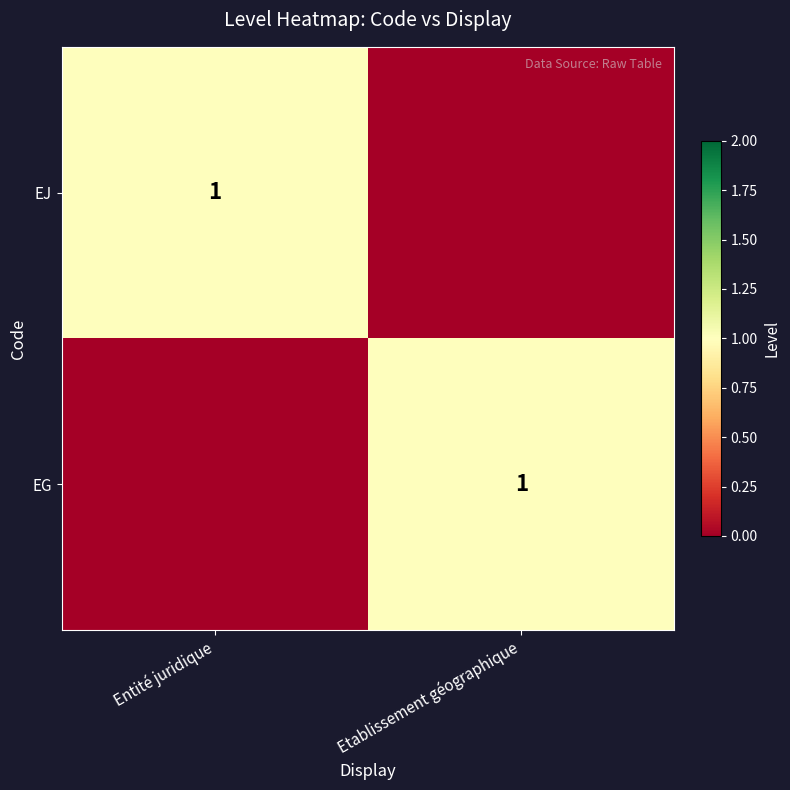

The value of EJ at Entité juridique is 1. True or false?

True